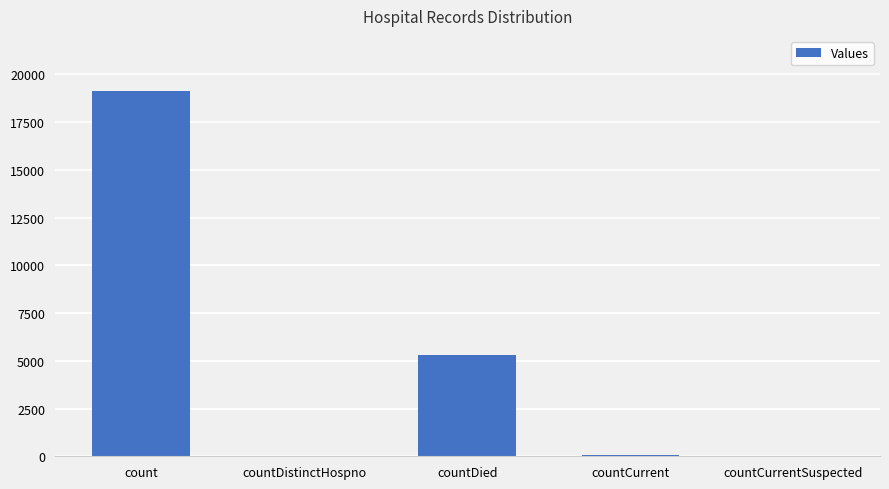

Are the bars horizontal?

No